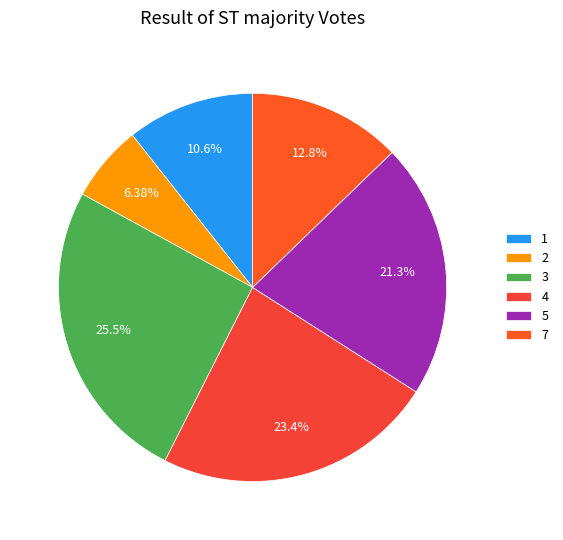

Count the number of slices in the pie.

6